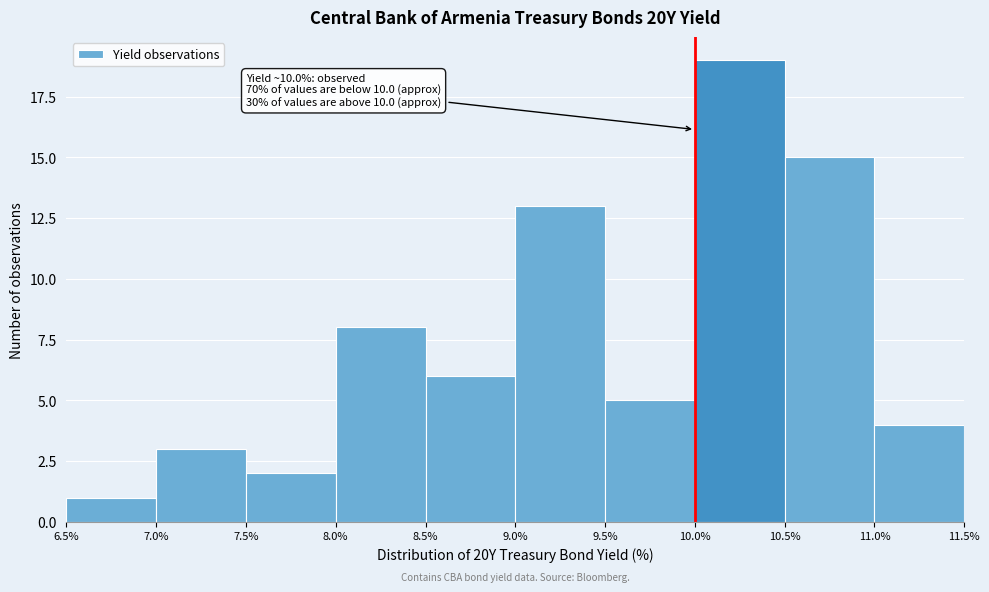

Which range on the x-axis has the tallest bar?

10.0% to 10.5%